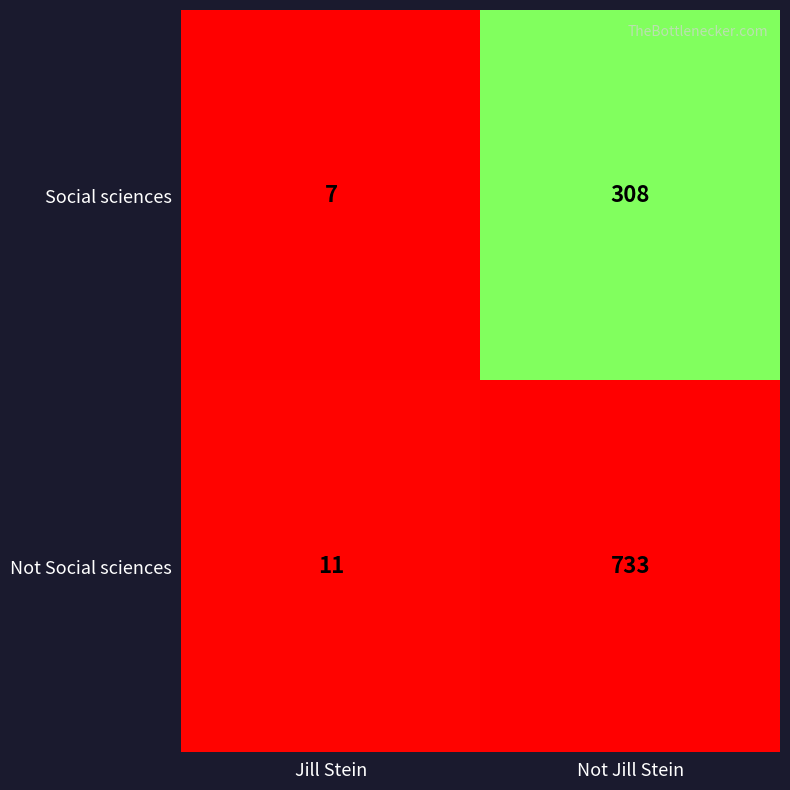

What is the total value across all series at Jill Stein?

18